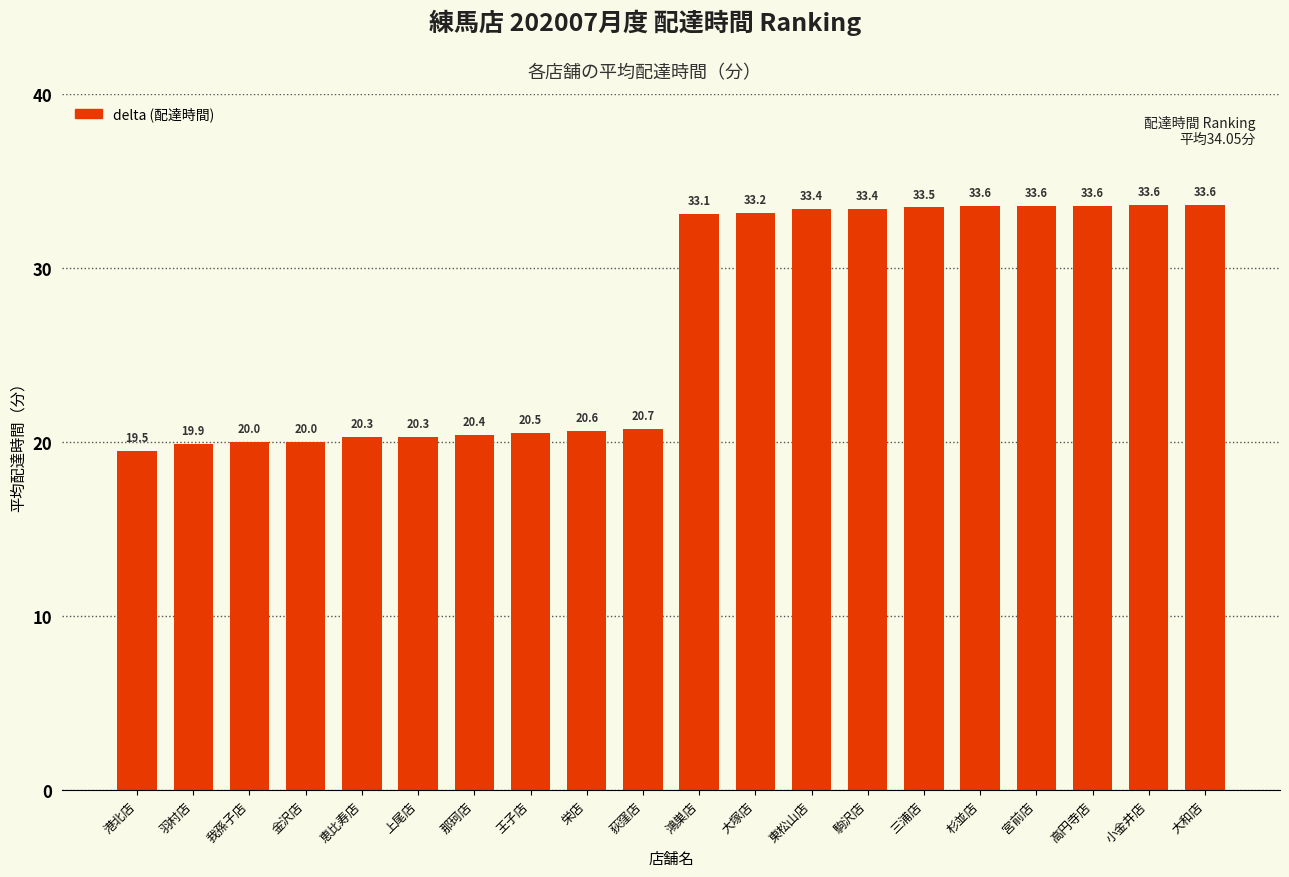

Approximately how many times larger is the value at 王子店 compared to 鴻巣店?

0.6